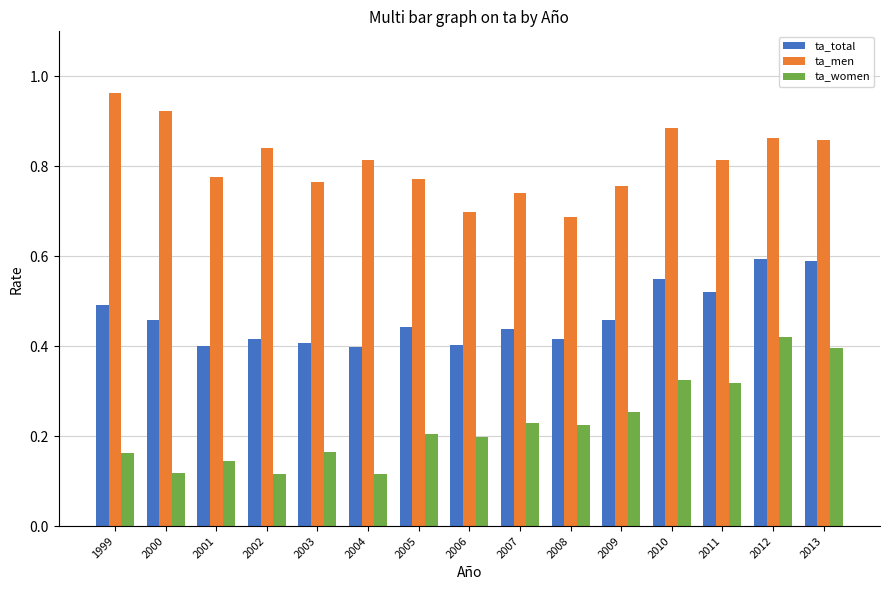

At which category does the chart reach its peak across all series?

1999